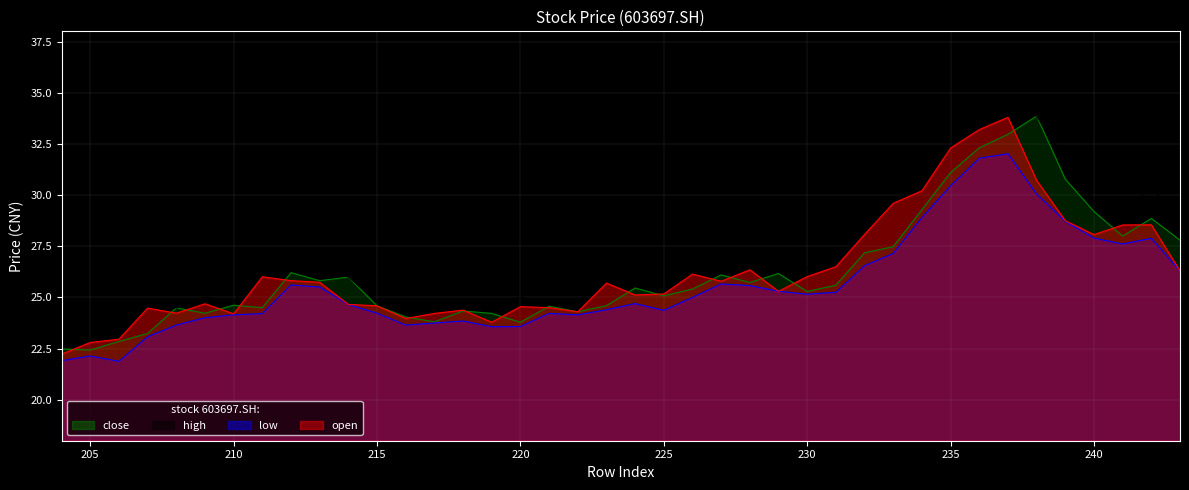

At which category does the chart reach its minimum across all series?

206